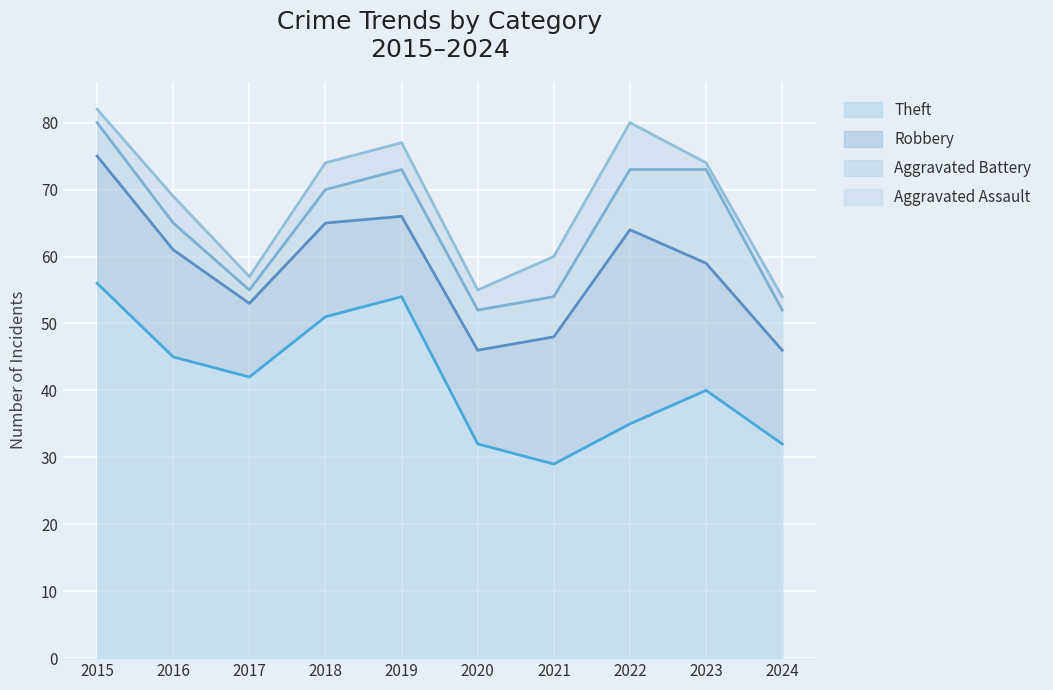

At which category is the sum across all series the highest?

2015